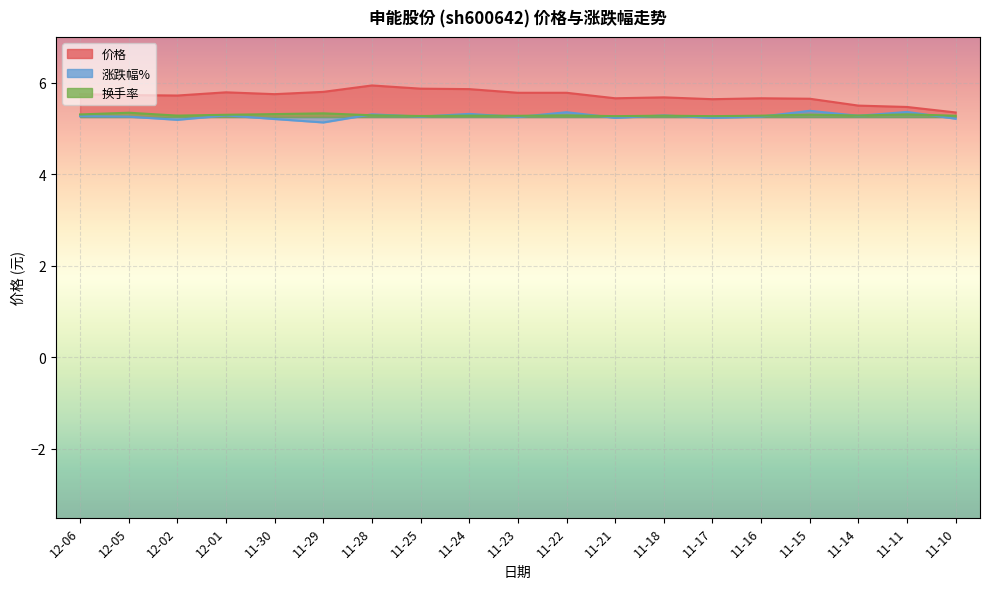

Rank the series at 11-25 from lowest to highest value.

涨跌幅%, 换手率, 价格